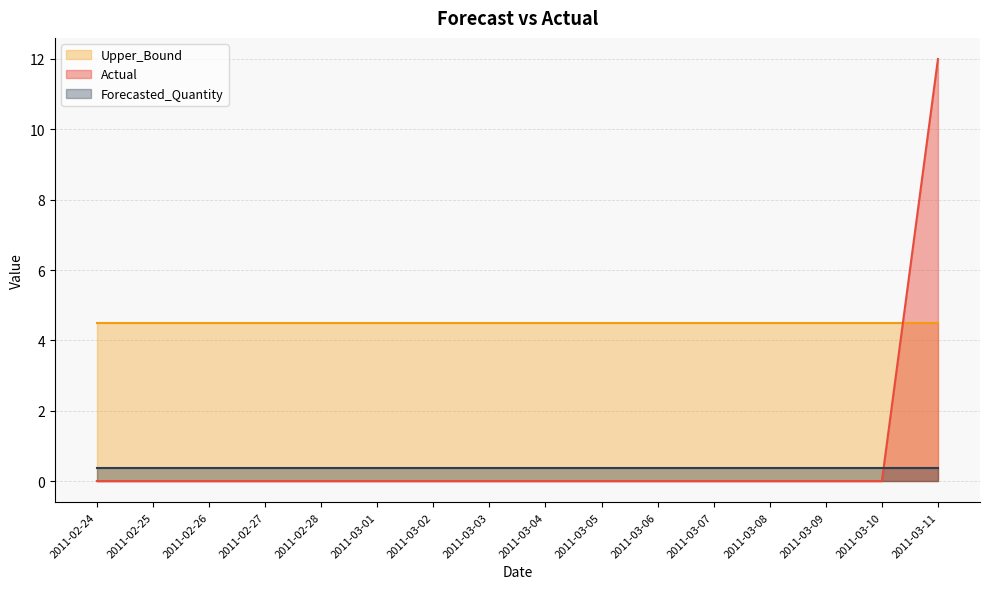

At which category is the sum across all series the highest?

2011-03-11